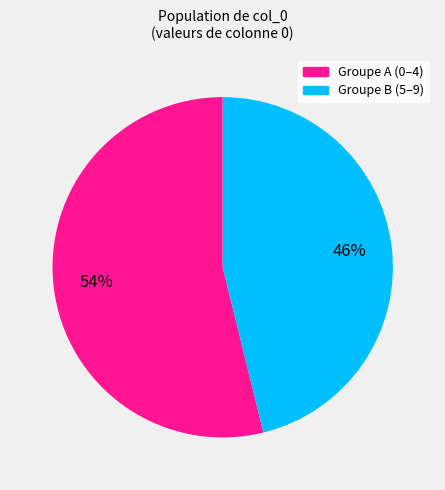

Is the sum of Groupe B (5–9) and Groupe A (0–4) greater than half?

Yes